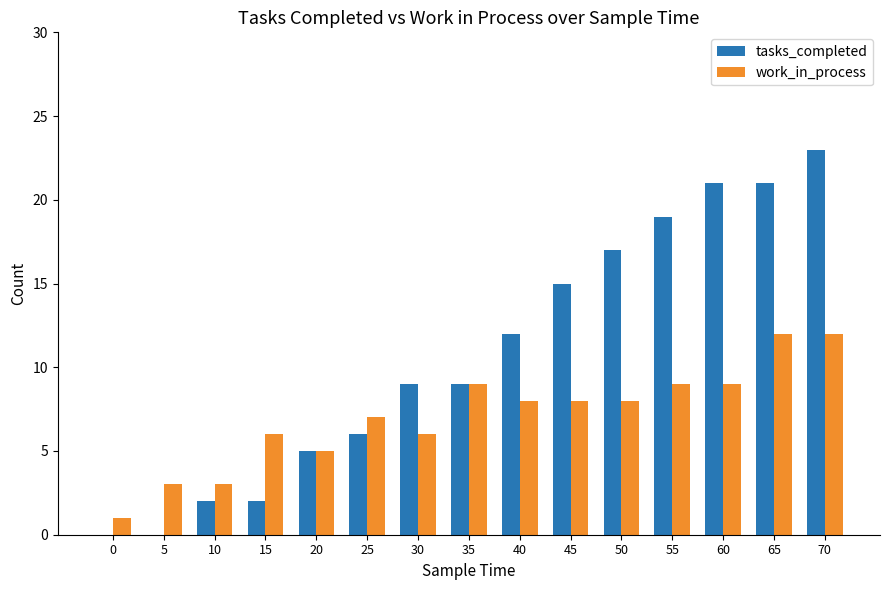

Between 20 and 65, which series saw the biggest shift?

tasks_completed